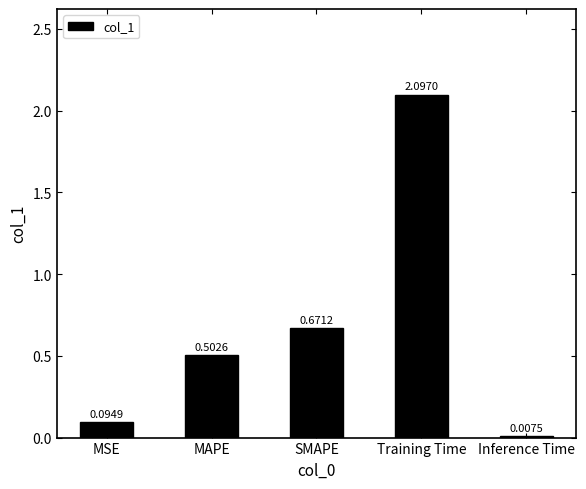

What is the sum of all values?

3.4